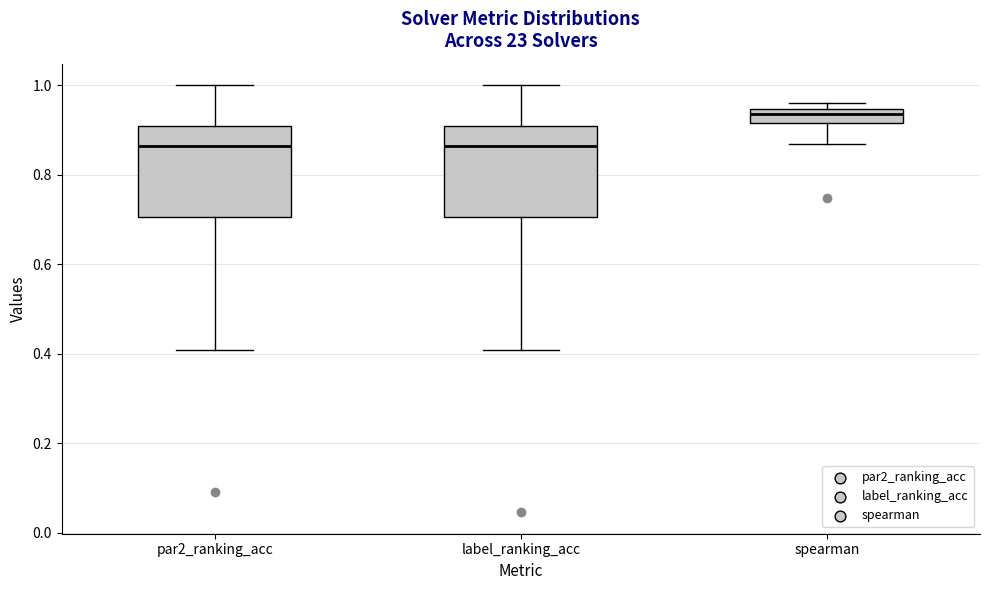

Which box has the highest median line?

spearman